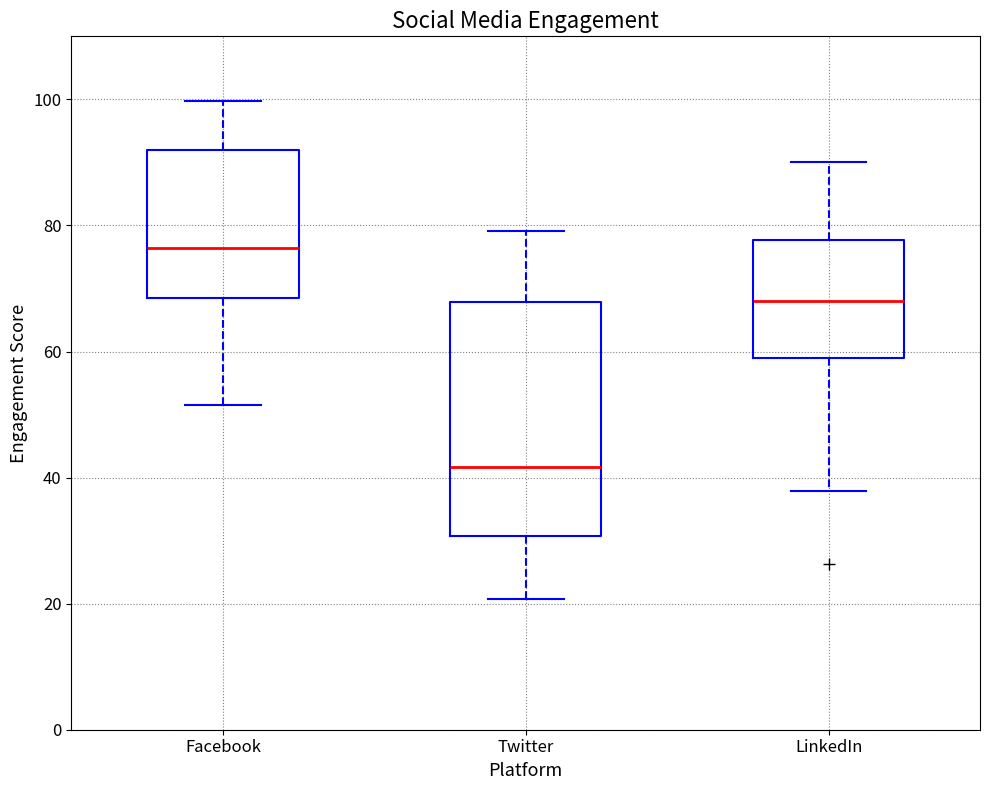

Where is the upper edge of the box for Twitter on the y-axis? The values are not printed on the chart, so give them approximately, as read against the axis.

68